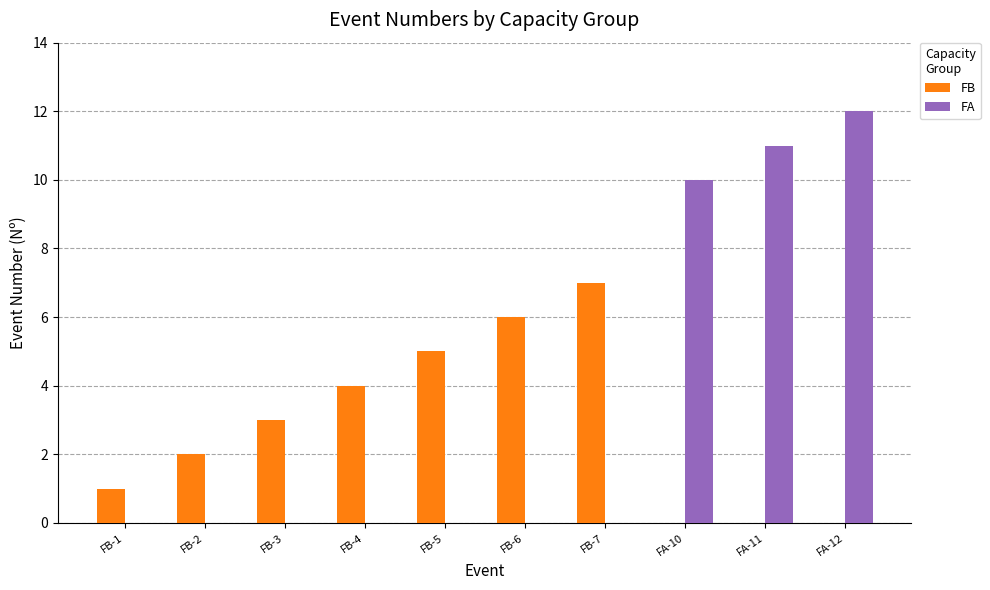

Reading left to right, extract all data points from this chart.

FB: 1	2	3	4	5	6	7	0	0	0
FA: 0	0	0	0	0	0	0	10	11	12